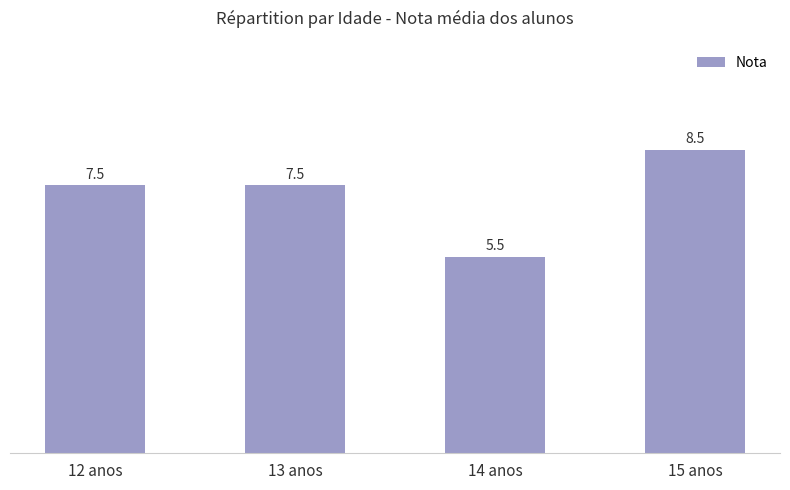

What is the difference between the maximum and minimum values?

3.0